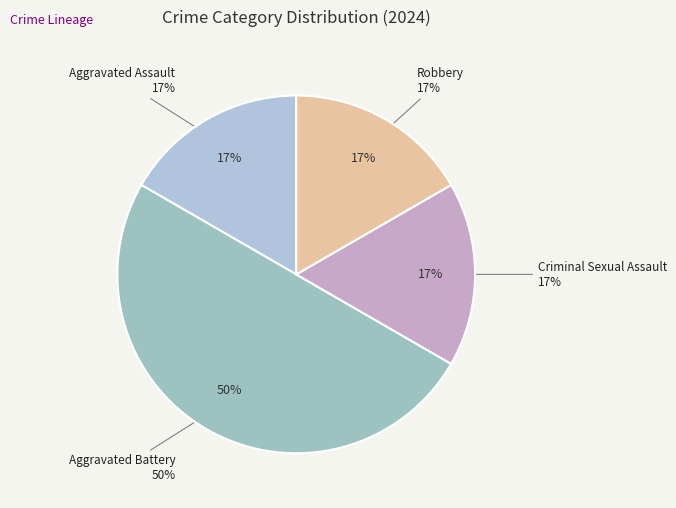

What percentage is NOT represented by Aggravated Battery?

50.0%